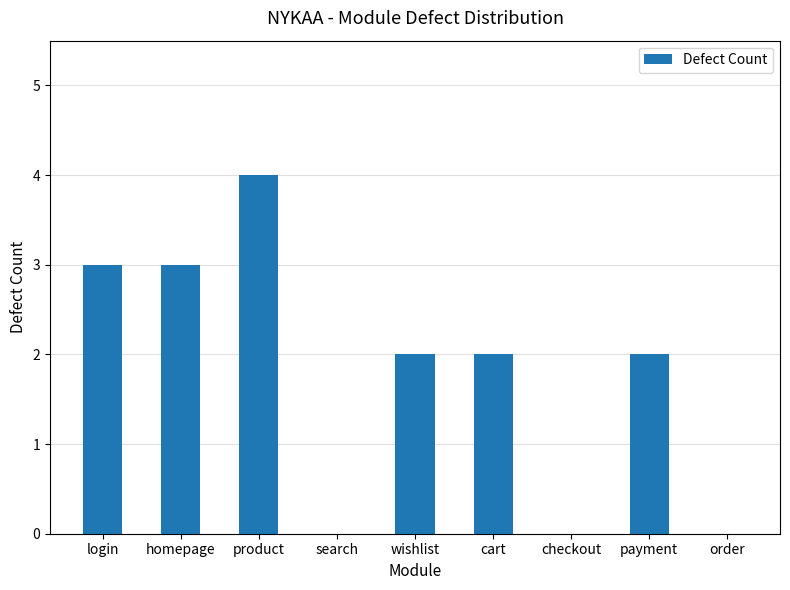

Count the number of data series in this chart.

1